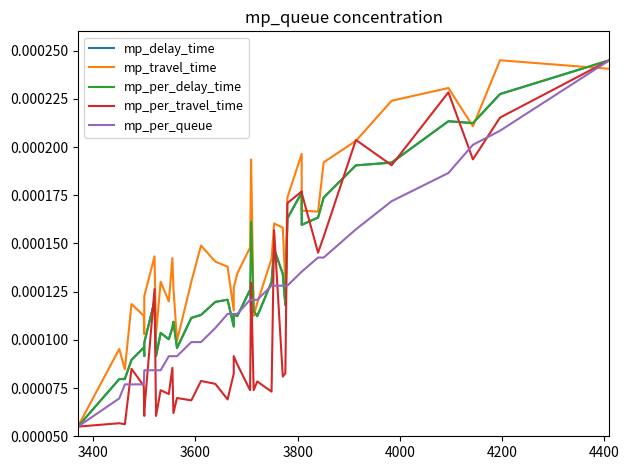

Does the chart have visible grid lines?

No